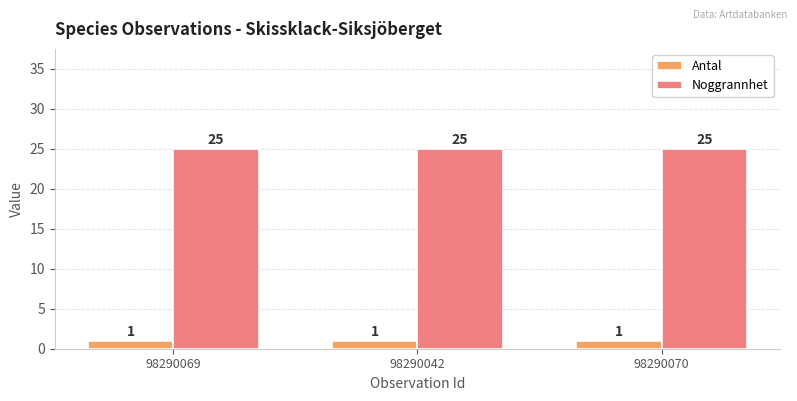

The Antal series shows 1 at 98290070. True or false?

True